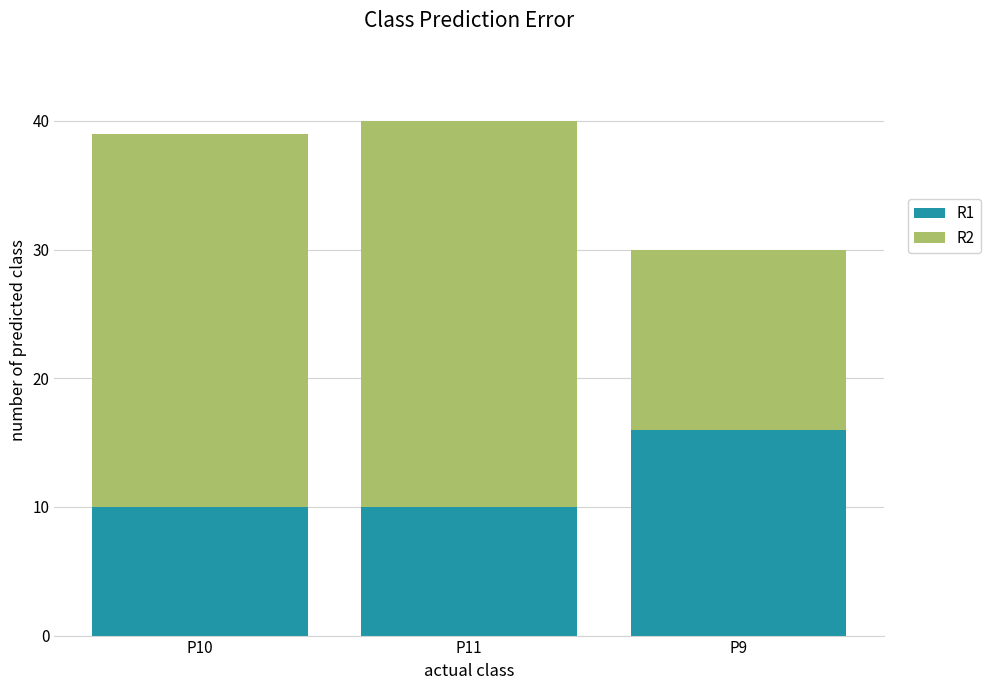

Is it true that R1 equals 16 at P9?

True